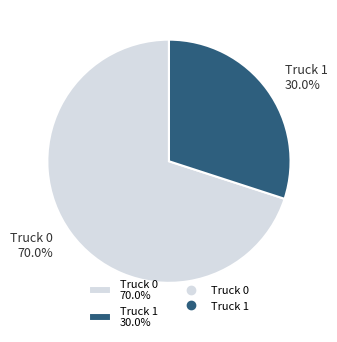

Rank the categories by value from highest to lowest.

Truck 0, Truck 1